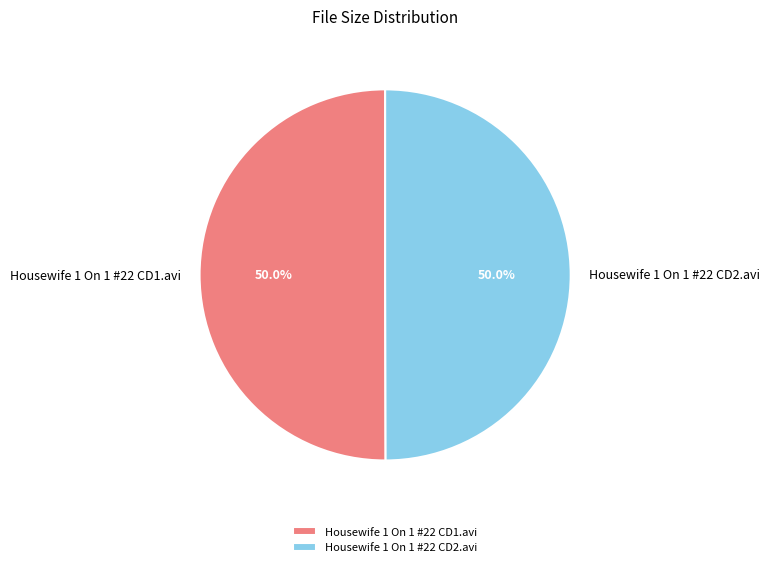

What is the ratio of the value at Housewife 1 On 1 #22 CD1.avi to the value at Housewife 1 On 1 #22 CD2.avi?

1.0